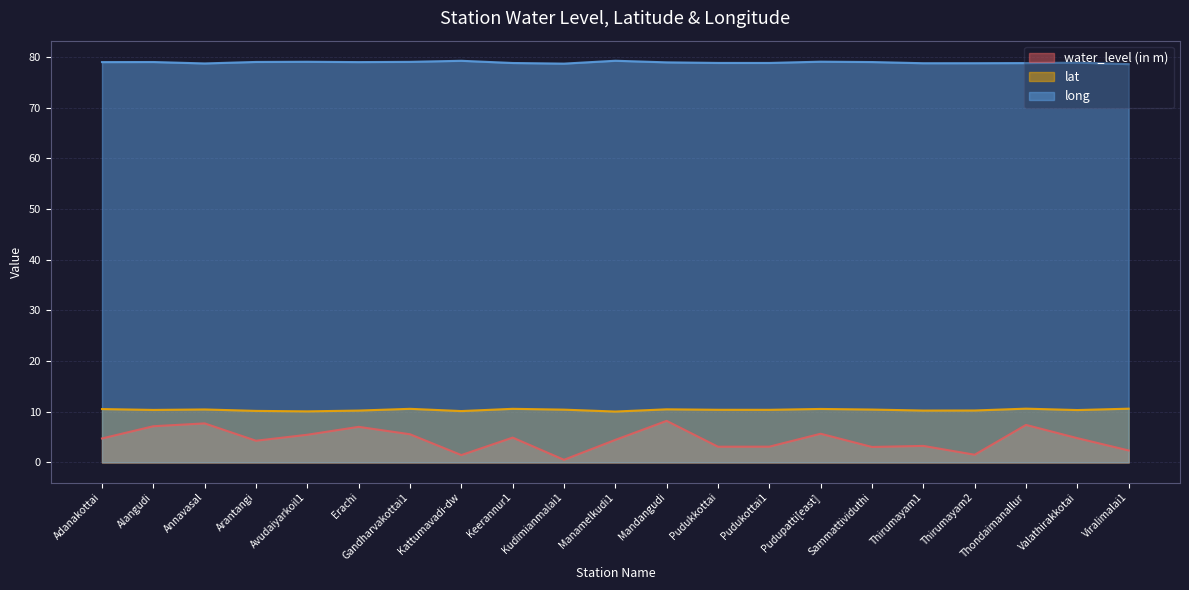

The long series shows 78.8 at Thondaimanallur. True or false?

True